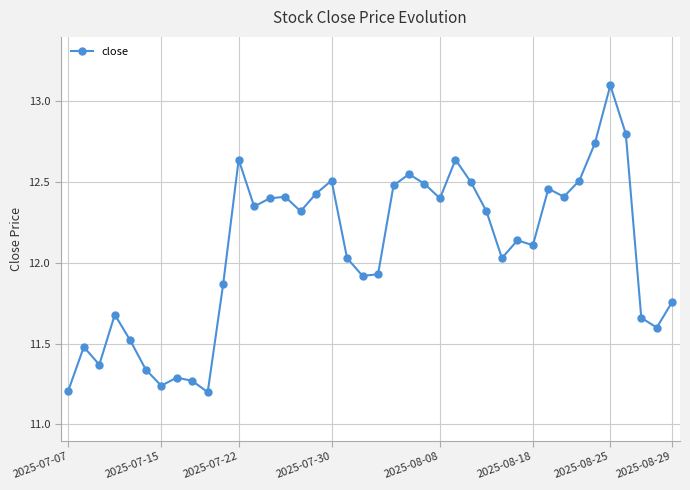

What is the greatest value displayed?

13.1